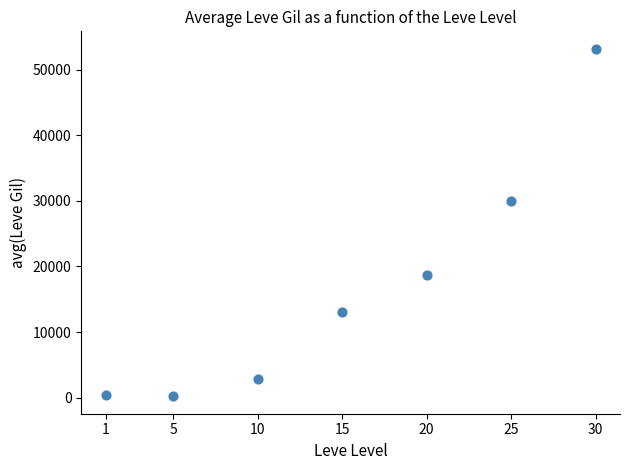

What is the range of X values (max minus min)?

29.0